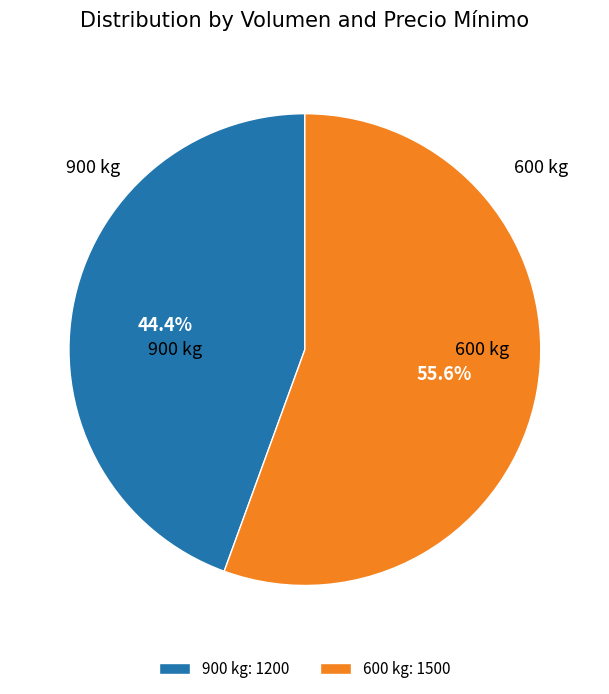

Is it true that 900 kg is 44% of the pie?

True